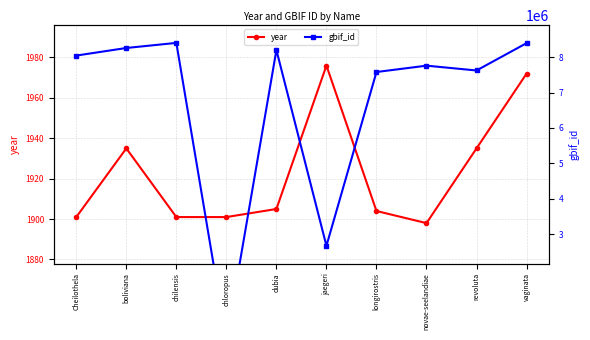

Where is year nearest to the value 1937?

boliviana